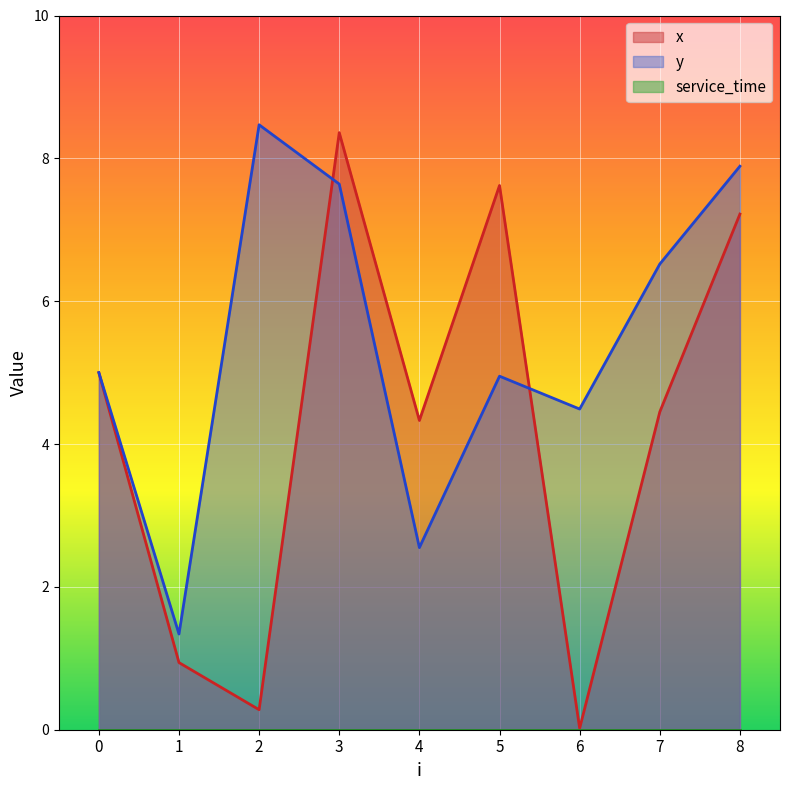

What is the difference between the maximum and second lowest values in the x series?

8.1